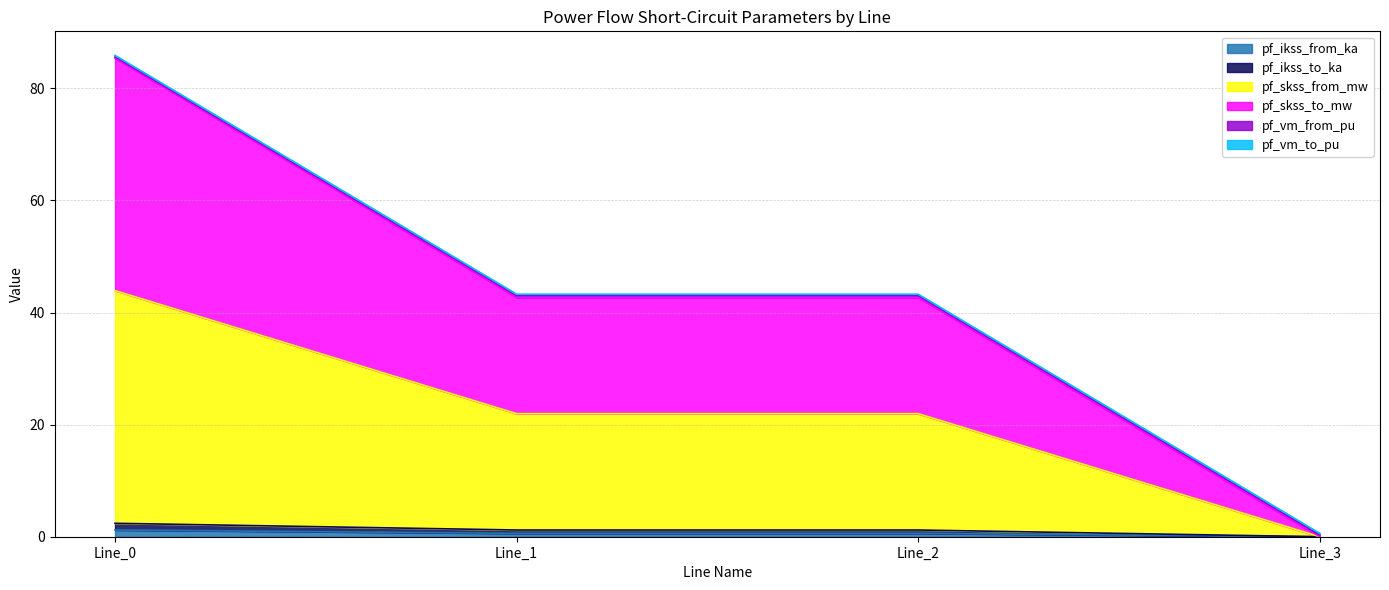

What is the value of the pf_skss_from_mw point at the 2nd from the left?

22.0